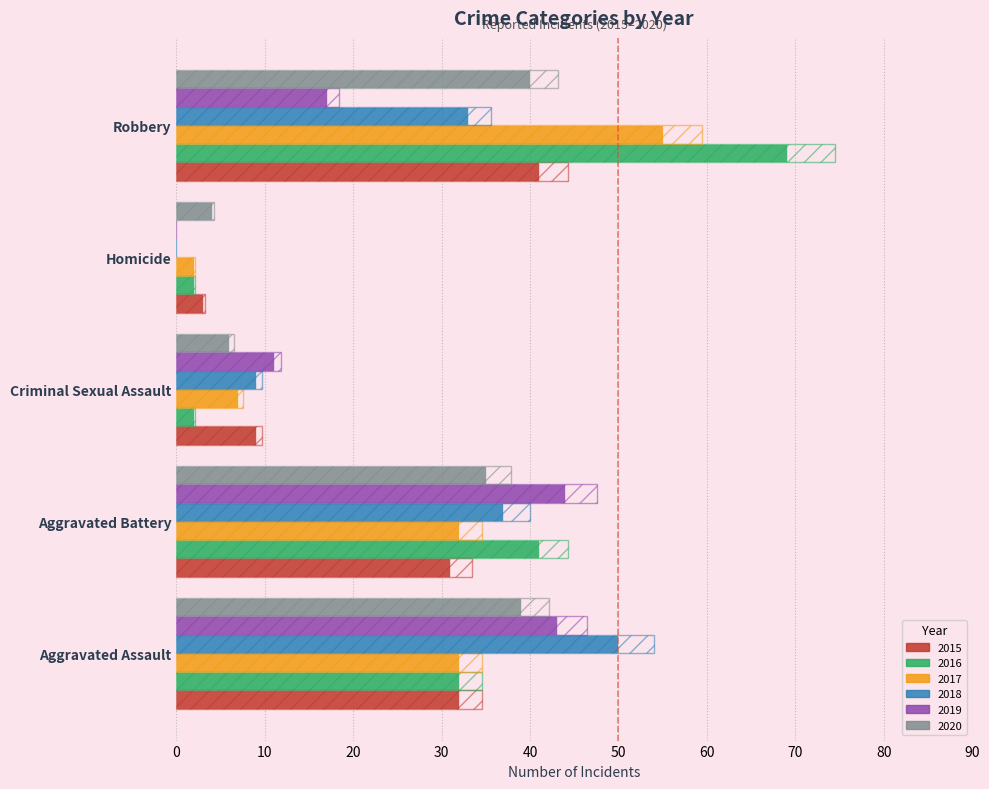

What value does the 2018 series have at Aggravated Battery?

37.0